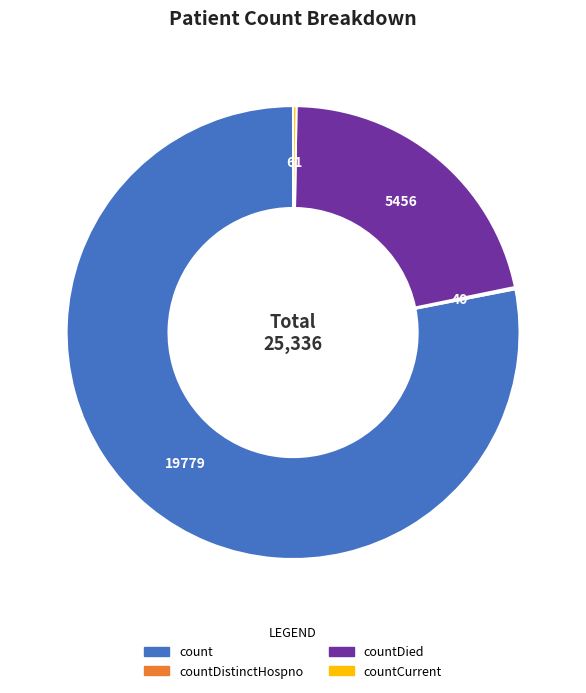

Does any single category account for the majority?

Yes